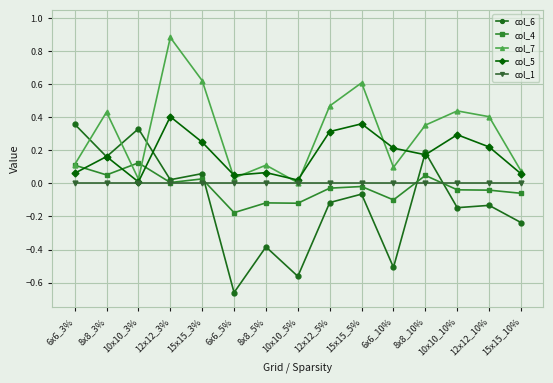

What is the label of the 7th point from the right?

12x12_5%